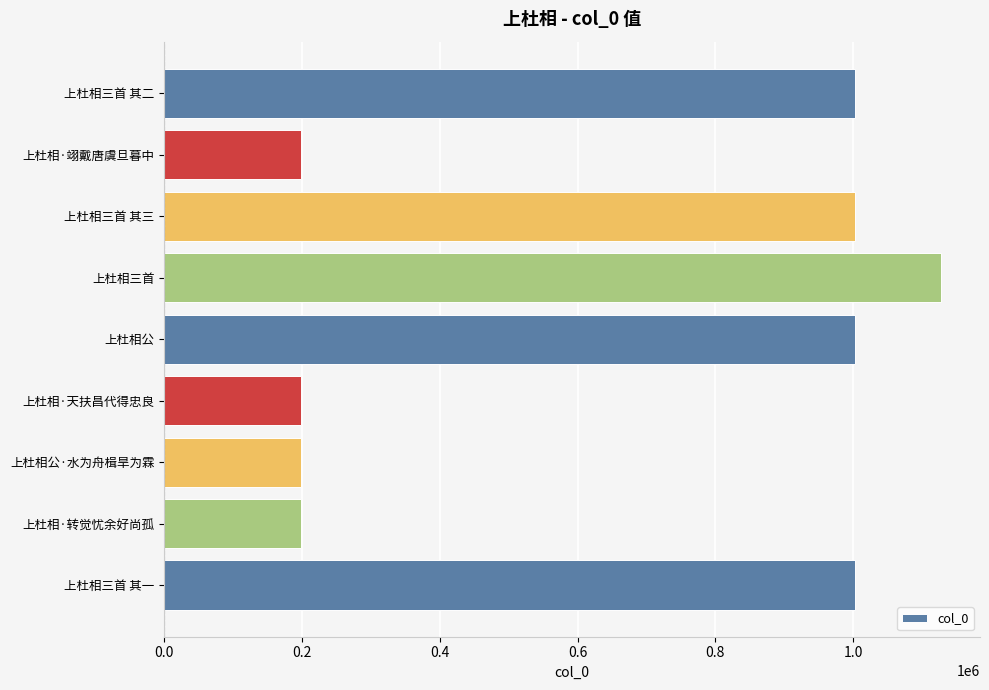

What is the average value?

659290